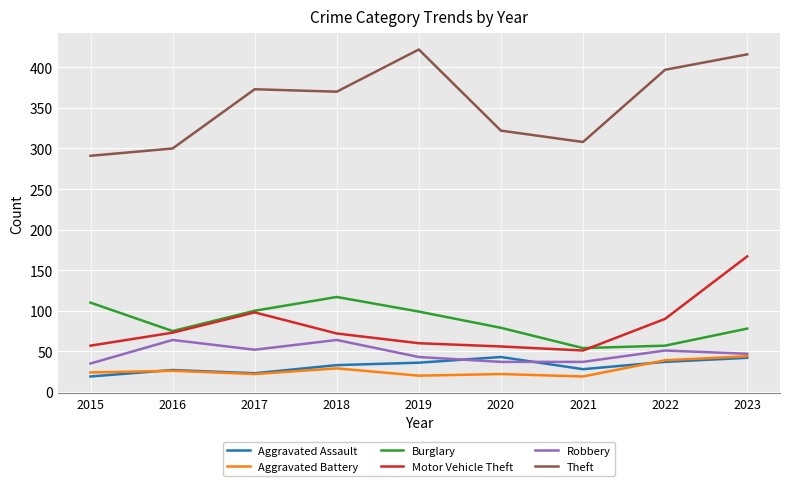

True or false: Theft and Burglary intersect in this chart.

False